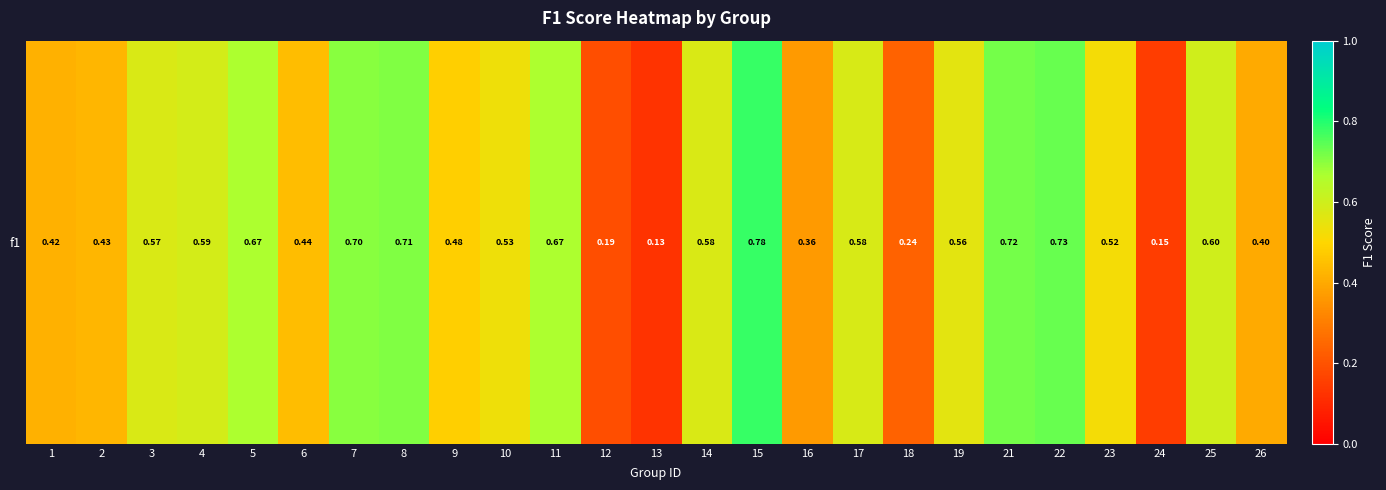

What is the difference between the maximum and minimum values?

0.7